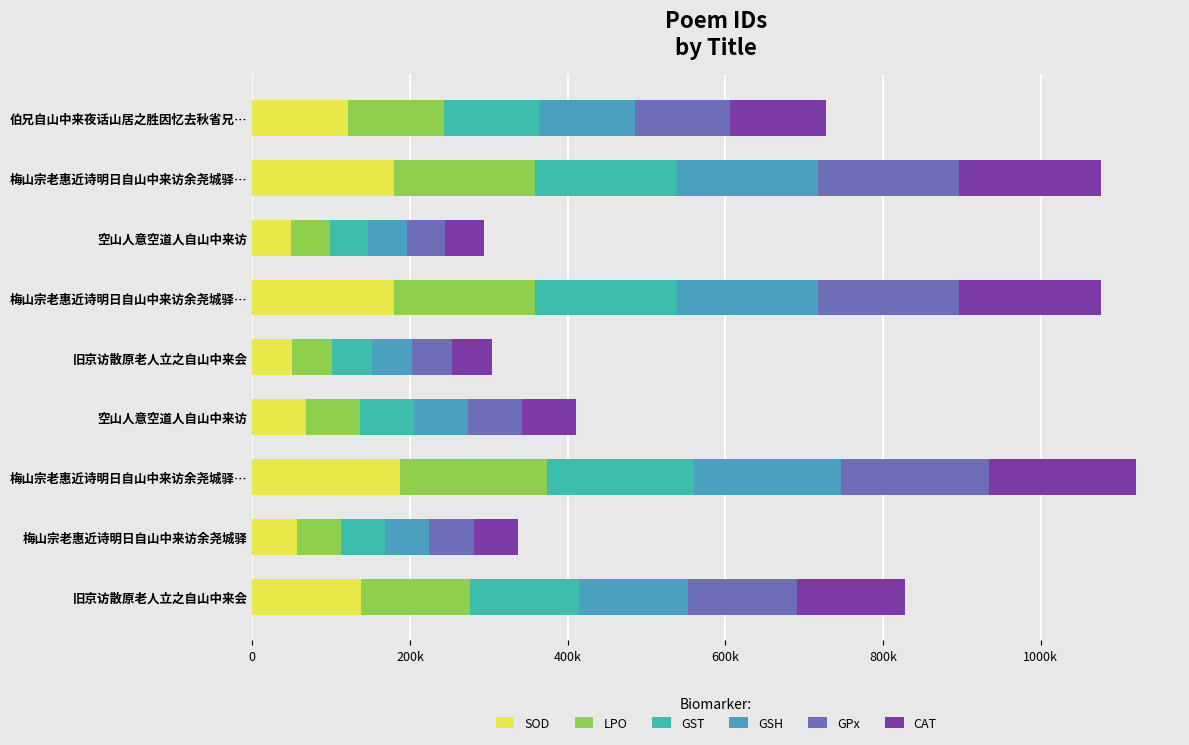

How many bars are there in each group?

6